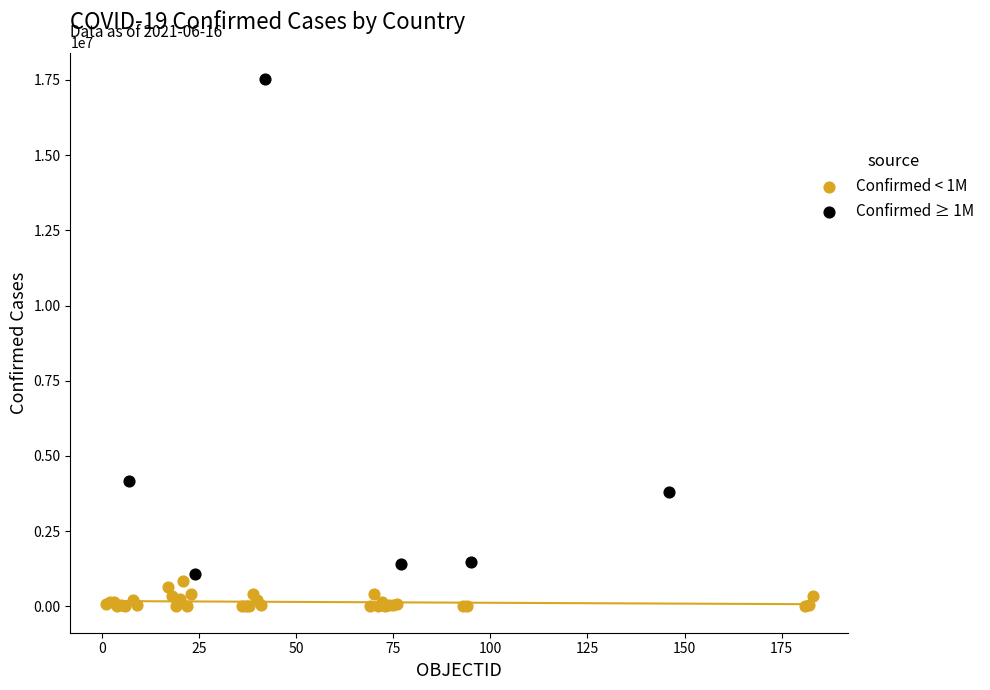

What are all the series names shown in the legend?

Confirmed < 1M, Confirmed ≥ 1M